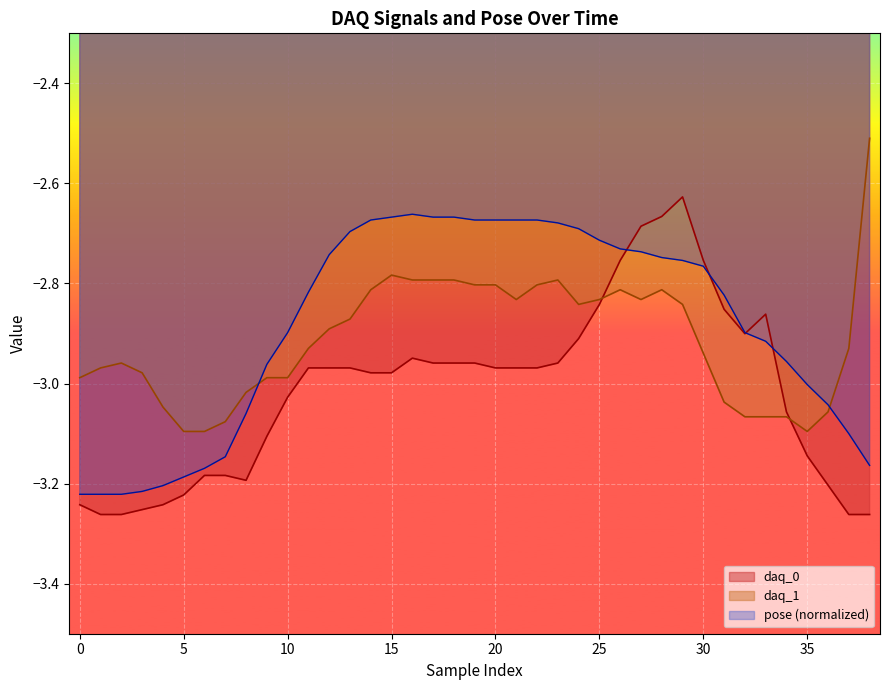

Is it true that daq_1 equals -3.9 at 26?

False